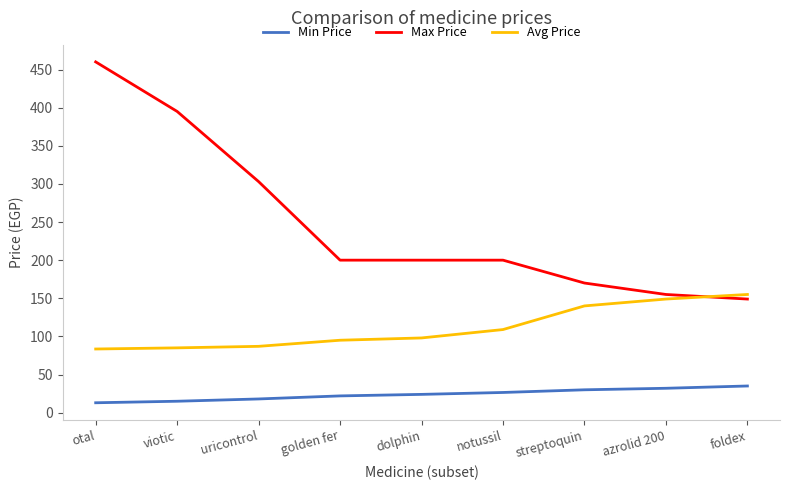

The value of Avg Price at foldex is 62.4. True or false?

False